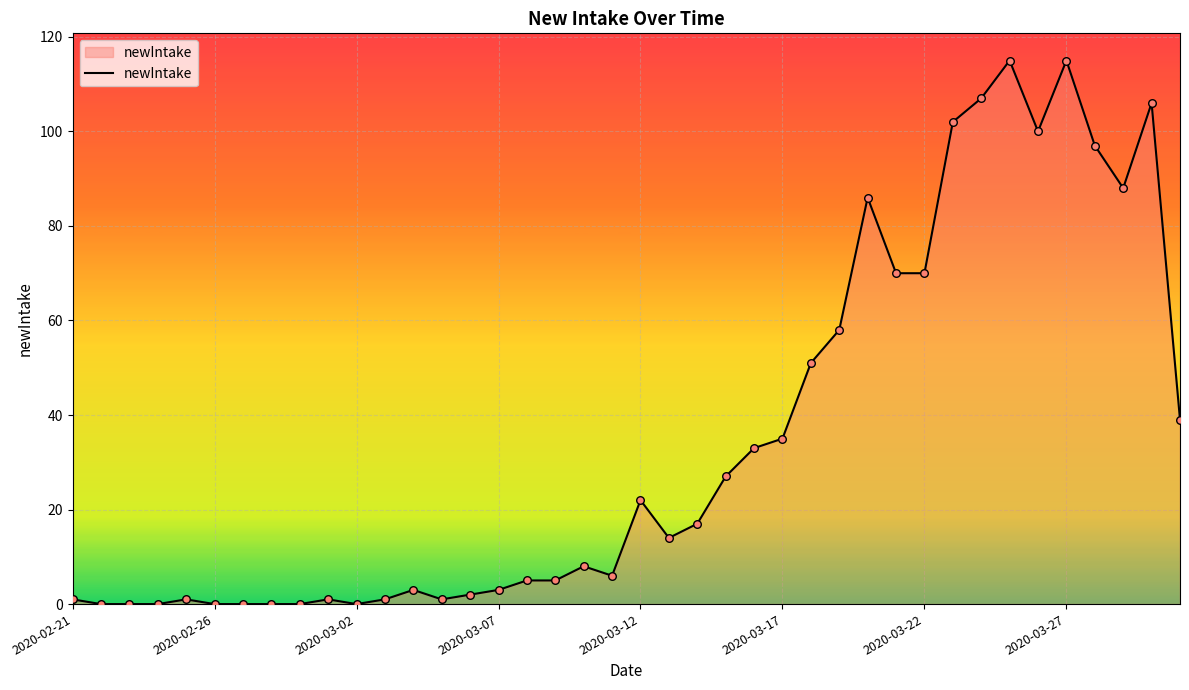

What is the difference between the maximum and minimum values?

115